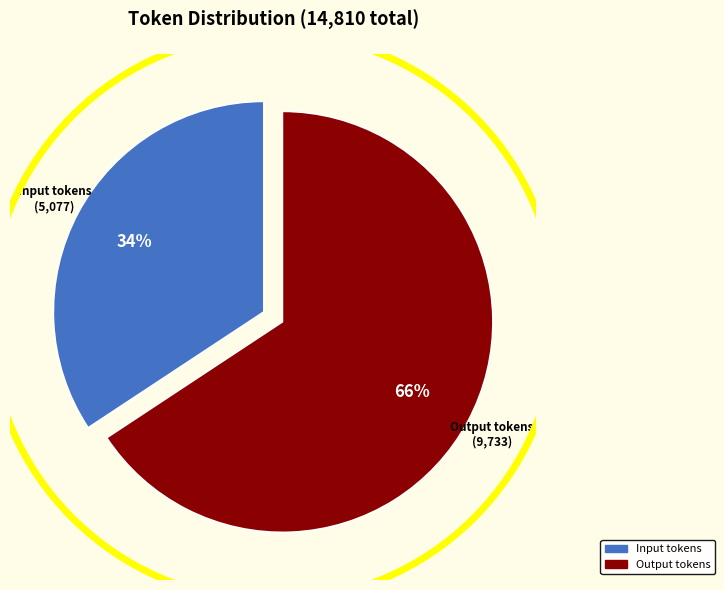

To the nearest percent, what is the average slice percentage?

50%